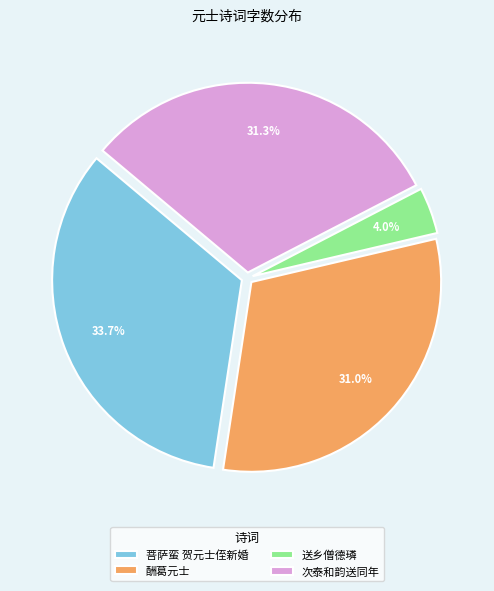

How many slices are in this pie chart?

4